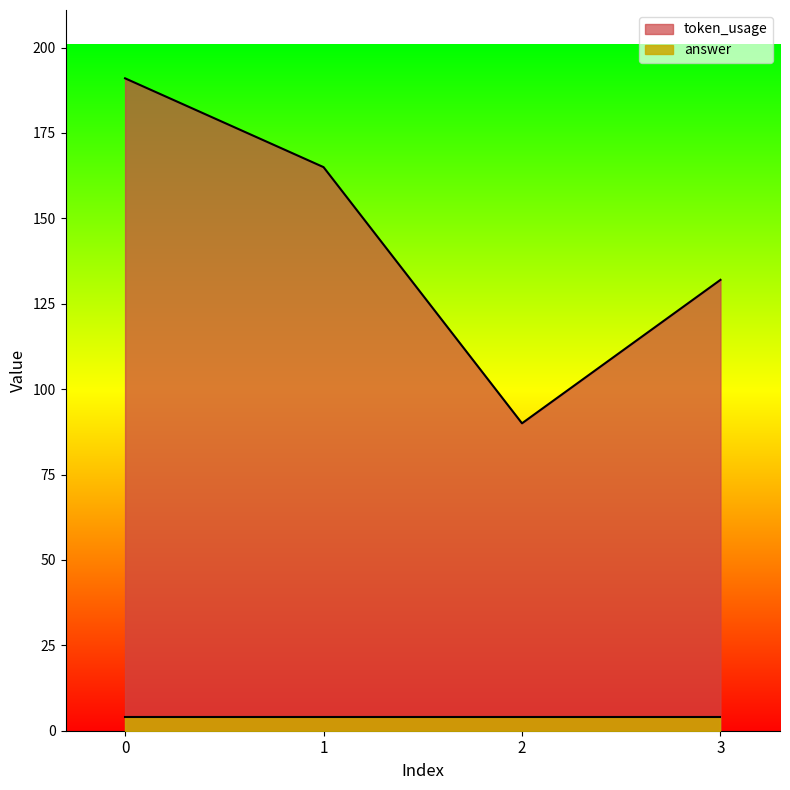

Rank the categories by value from highest to lowest.

0, 1, 3, 2